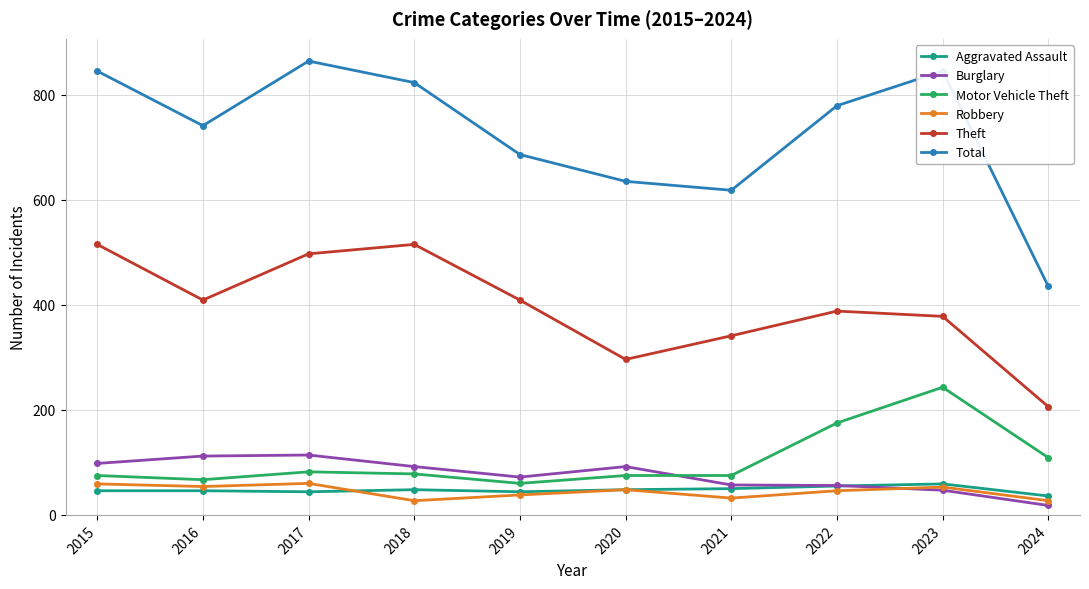

How many interior local valleys does the Total series have?

2